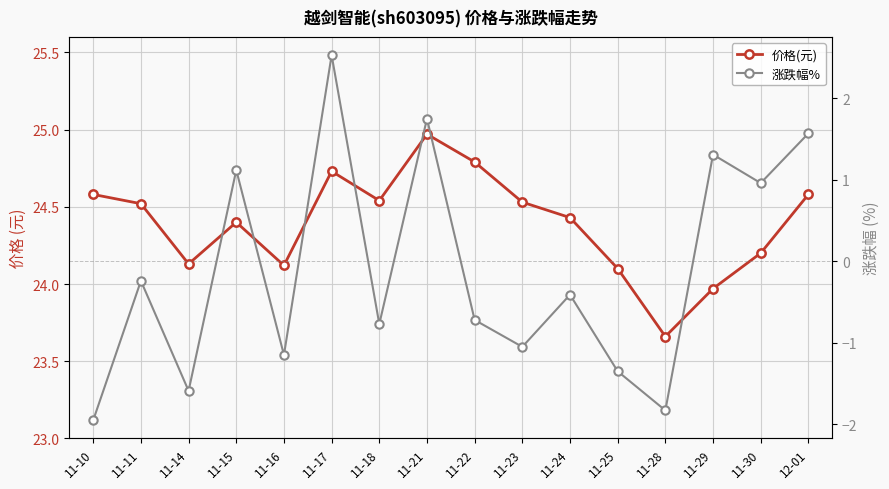

How many data points does each series have?

16